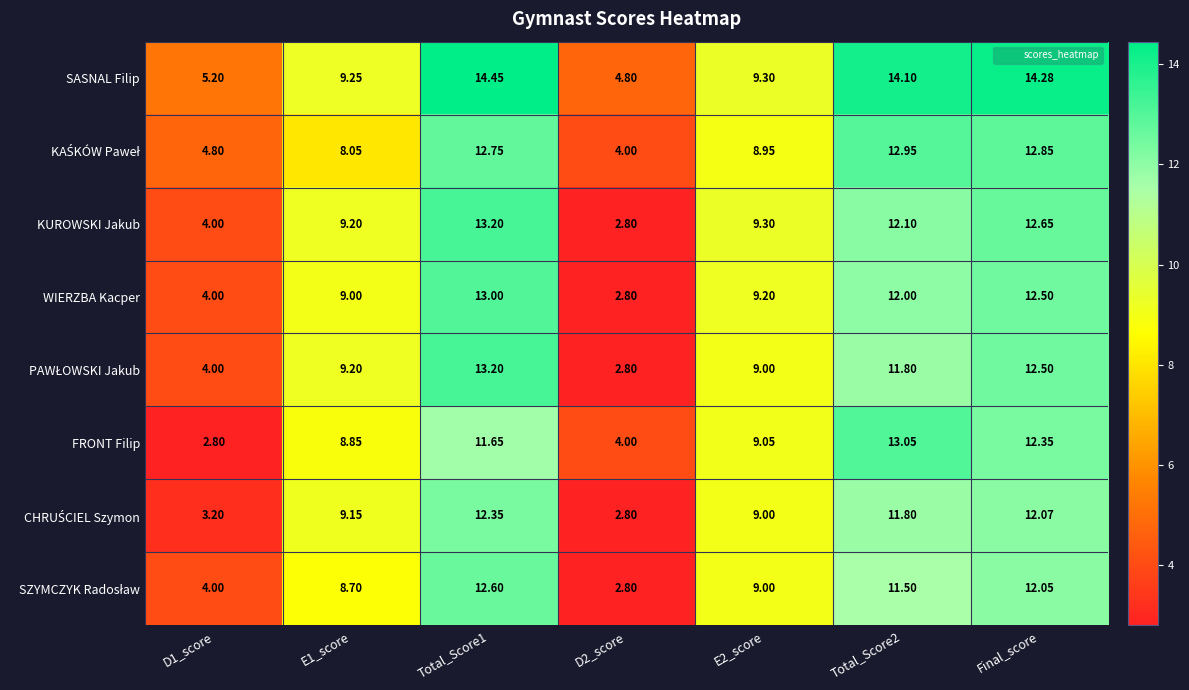

Which series has the largest total across all categories?

SASNAL Filip